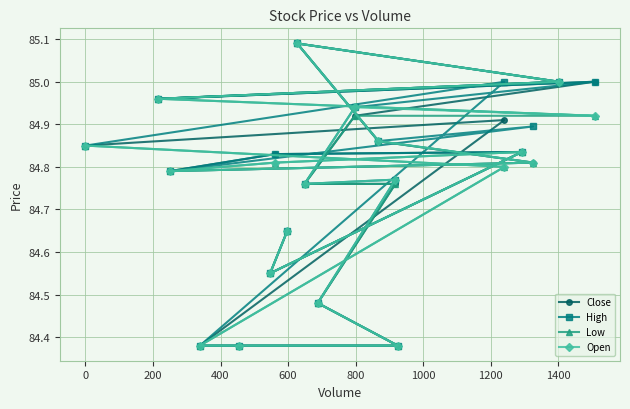

How many interior local peaks does the High series have?

6